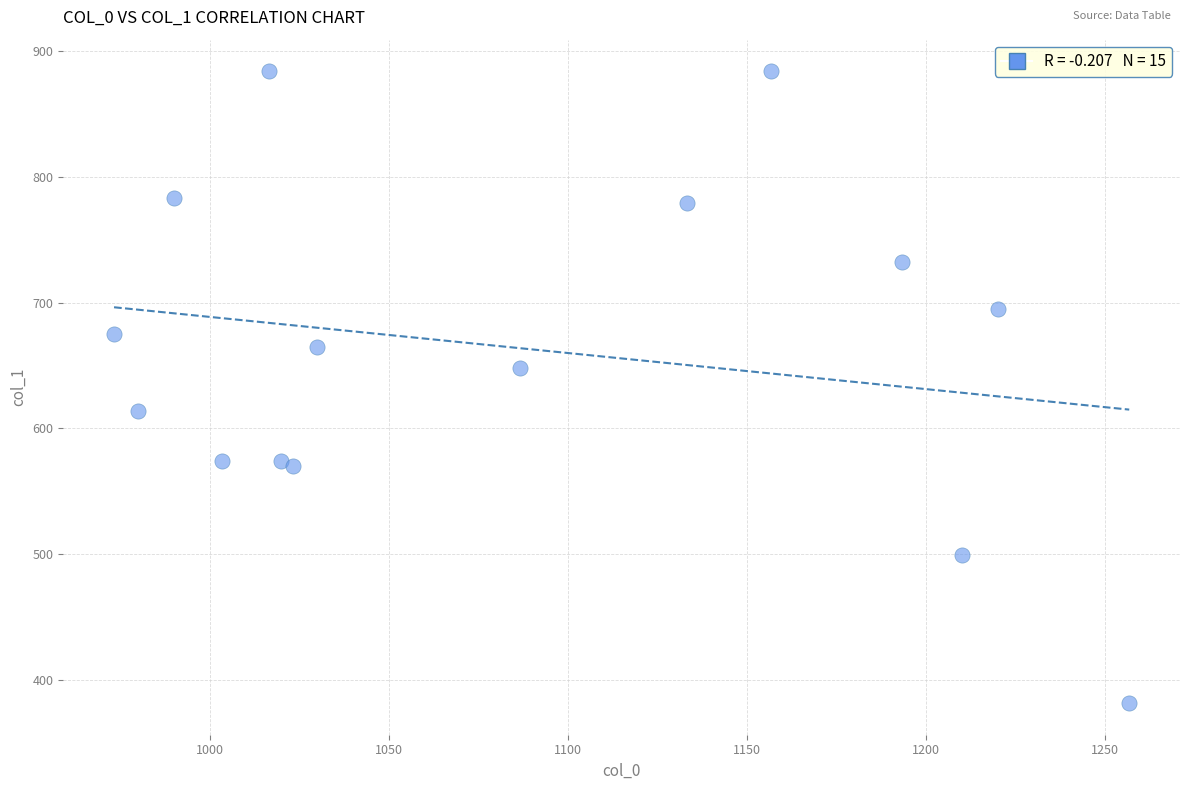

What is the range of X values (max minus min)?

283.3